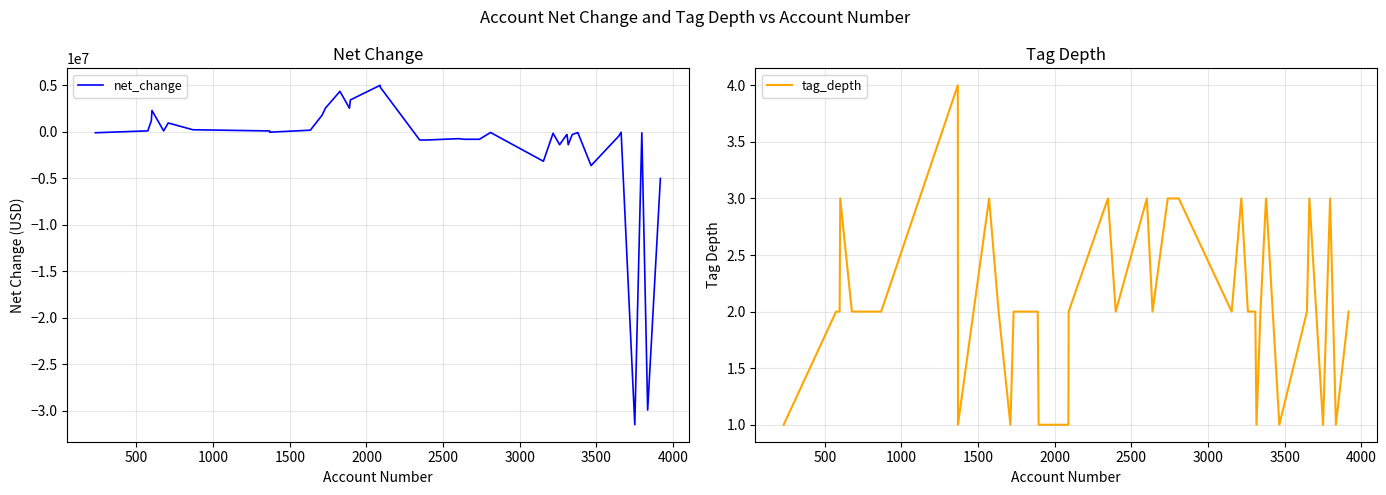

True or false: tag_depth and net_change cross at least once.

True